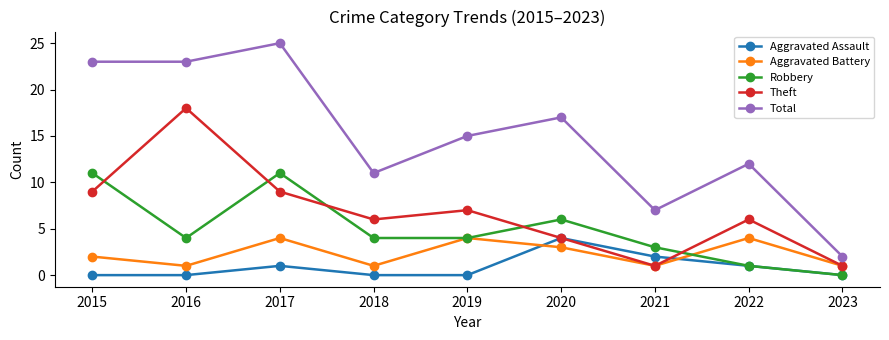

What is the sum of all Theft values?

61